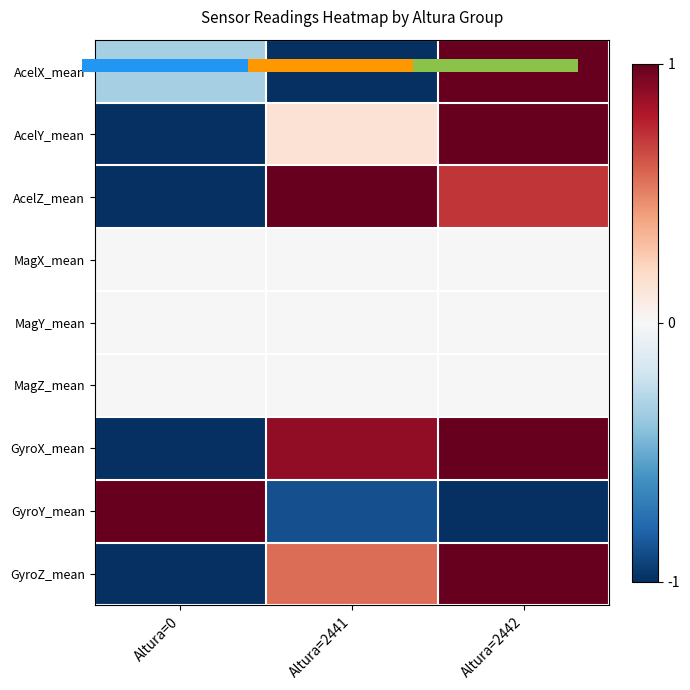

Is it true that GyroZ_mean equals 1.0 at Altura=2442?

True